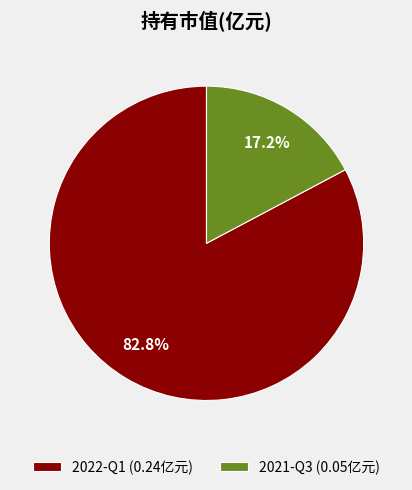

Combined, what portion of the pie is 2022-Q1 and 2021-Q3?

100.0%